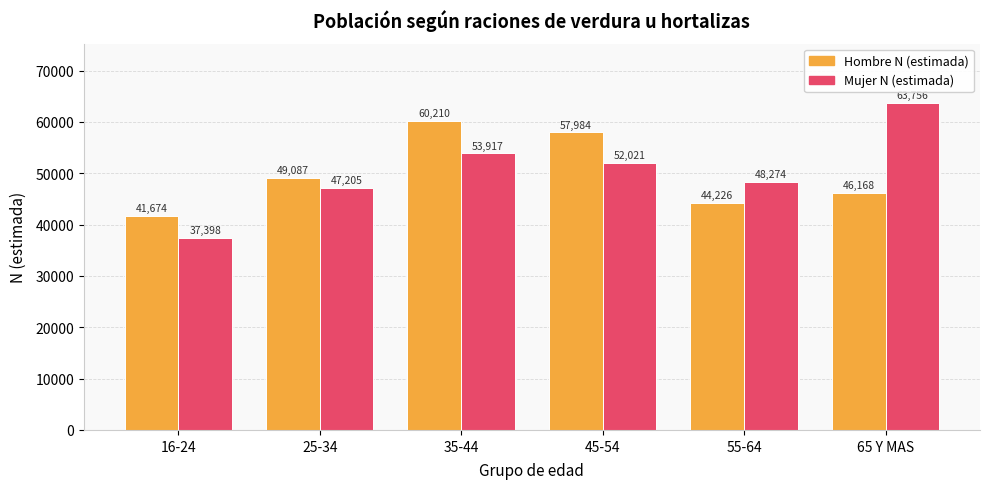

At how many categories does at least one series exceed 51803?

3